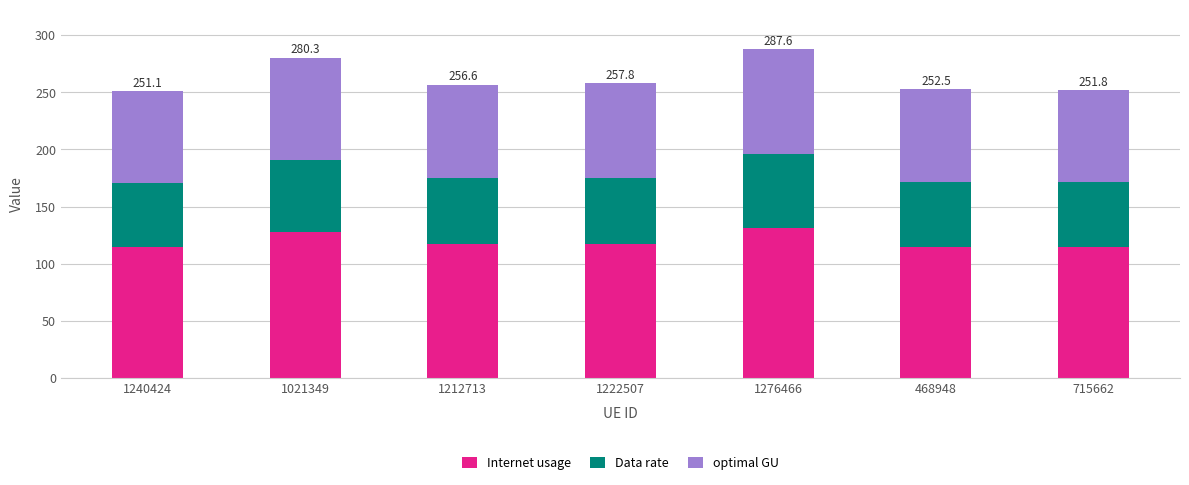

Is it true that Internet usage equals 188.4 at 1212713?

False